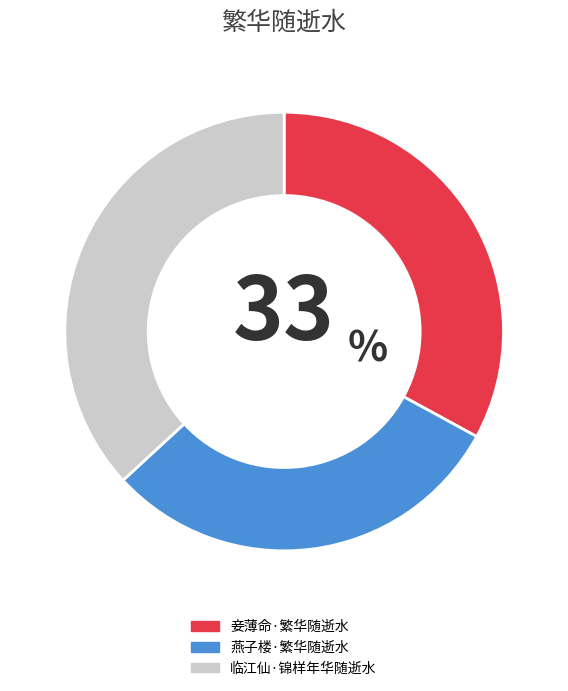

How many segments does this pie chart have?

3